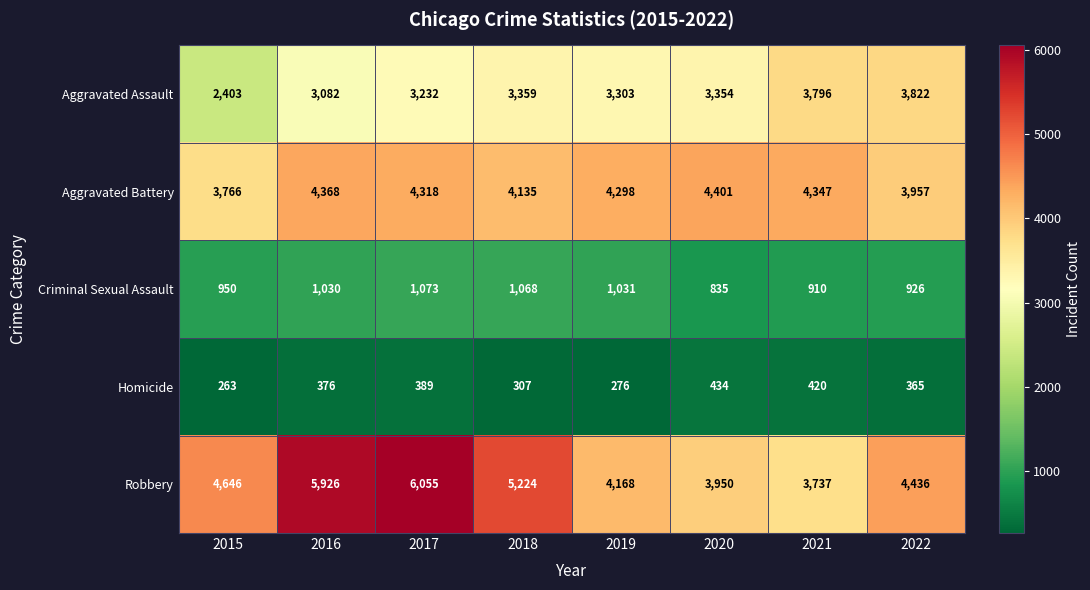

Which category has the highest value across all series?

2017